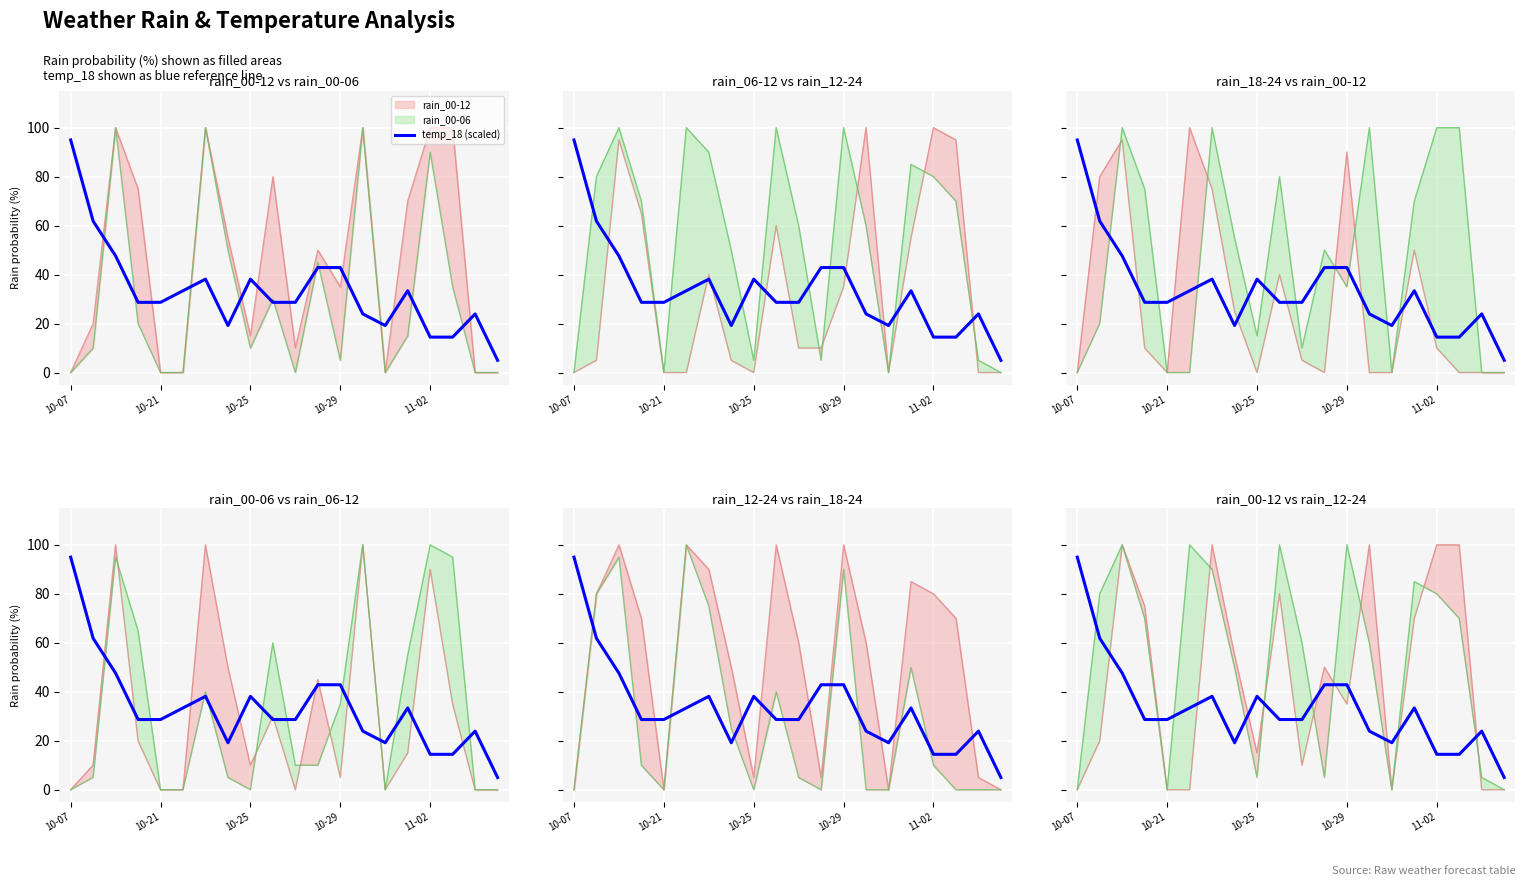

Is it true that the value at 11-02 is 14.5?

True